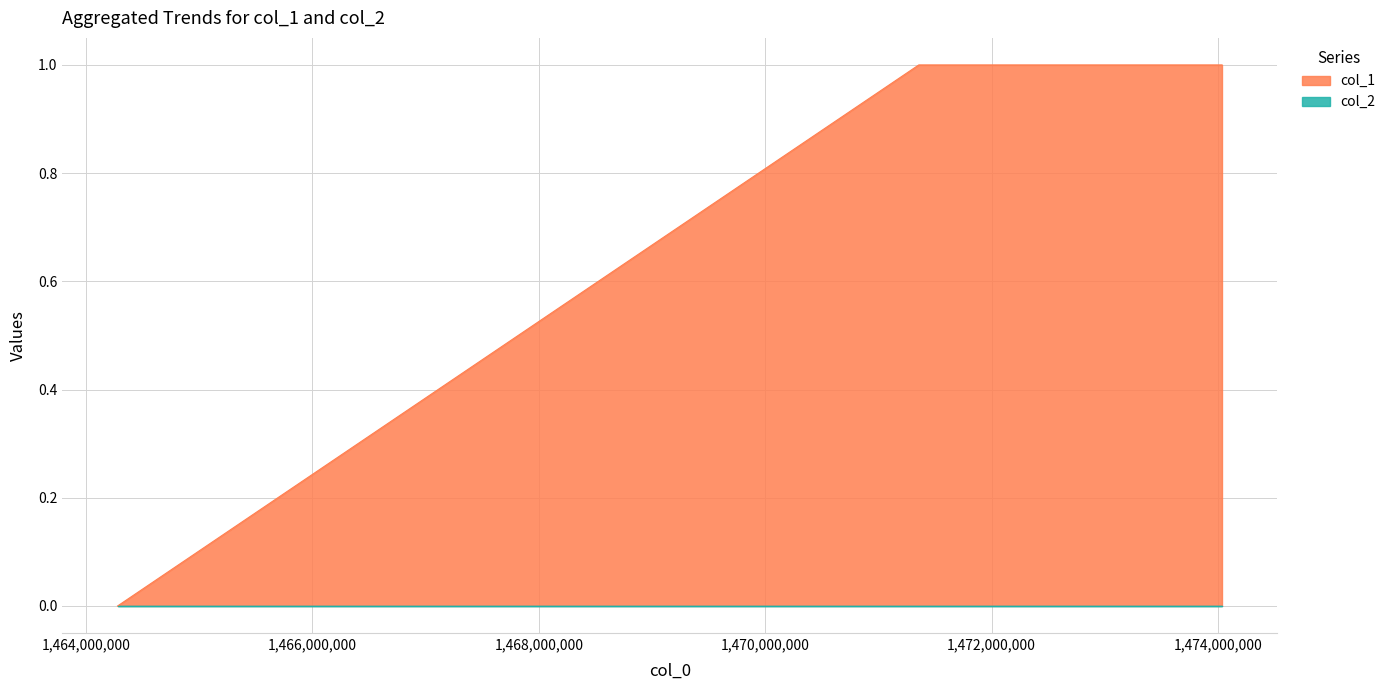

What is the change in value from 1464278878 to 1471356543?

+1